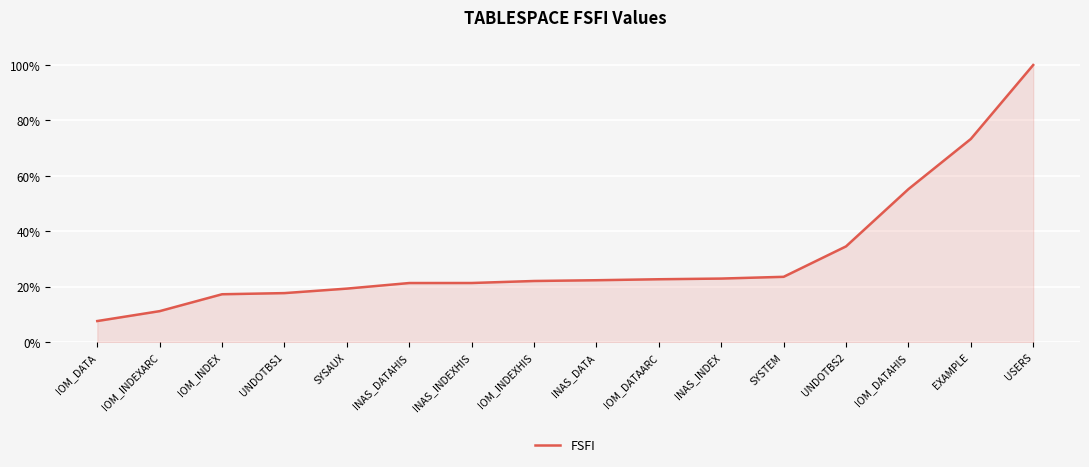

Where is the data nearest to the value 53?

IOM_DATAHIS